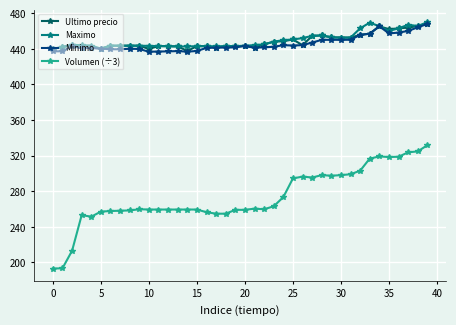

What is the smallest value displayed?

193.0